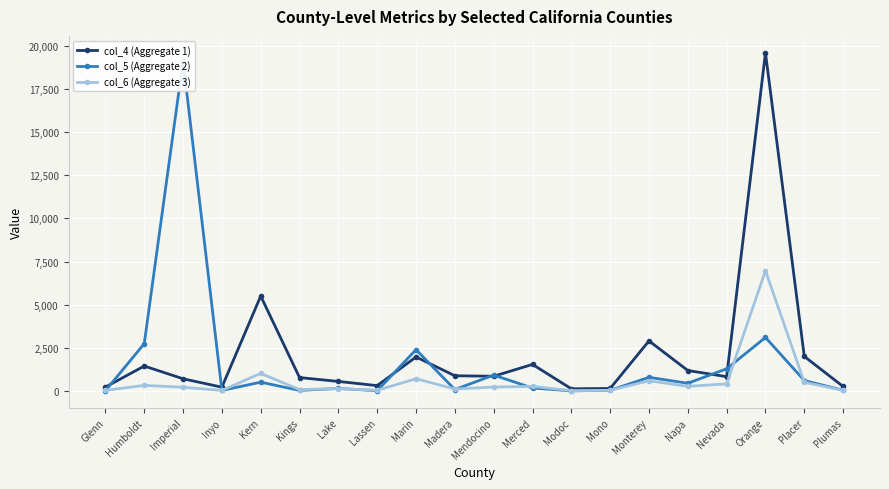

What is the label of the 12th point from the left?

Merced